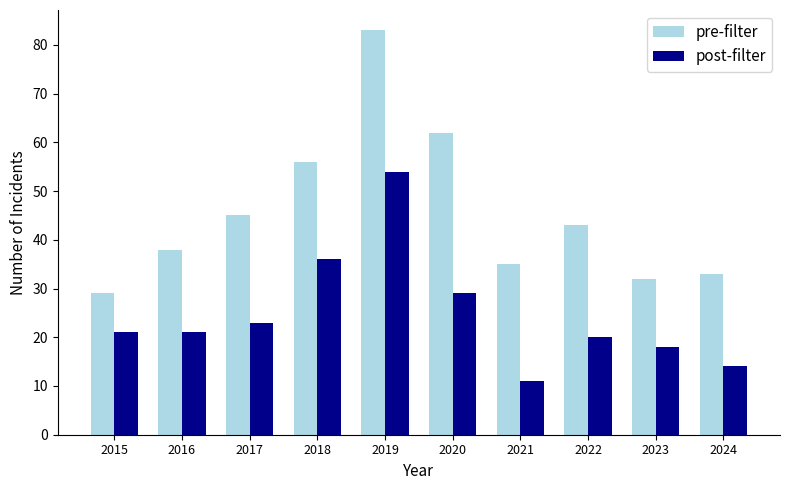

What is the value of the post-filter bar at the 1st from the left?

21